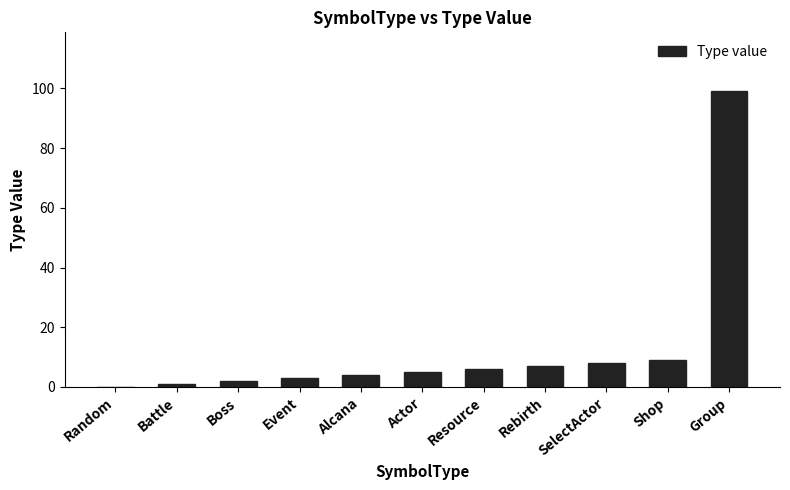

Reading left to right, extract all data points from this chart.

0	1	2	3	4	5	6	7	8	9	99